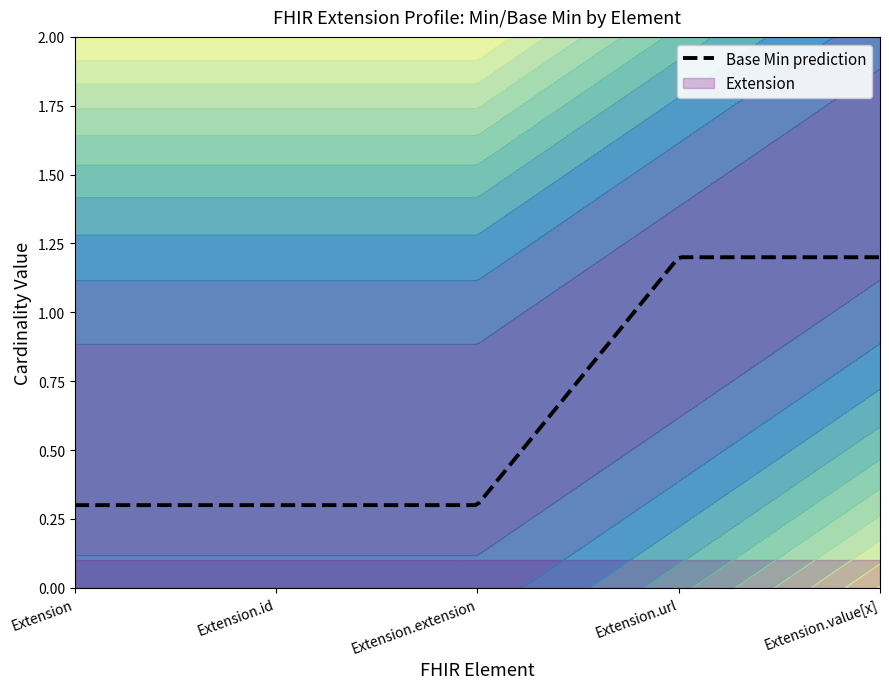

How many data points does each series have?

5